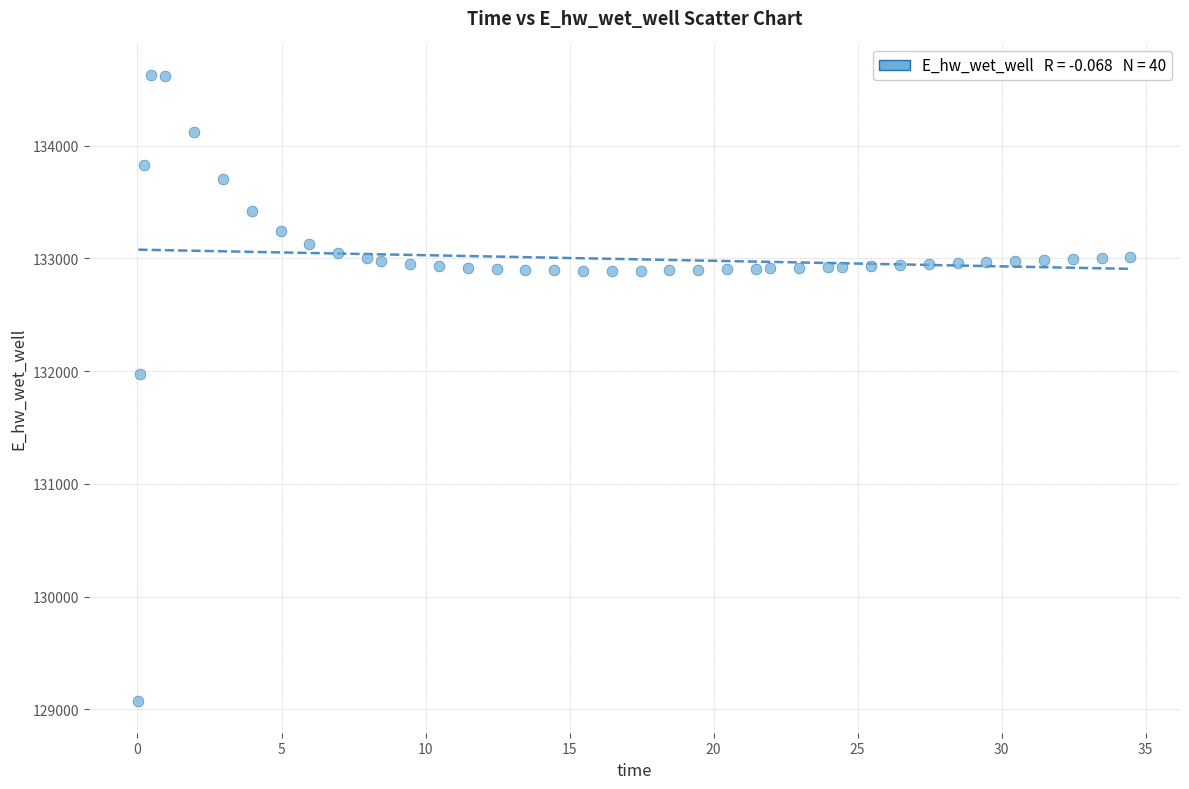

What is the range of X values (max minus min)?

34.4